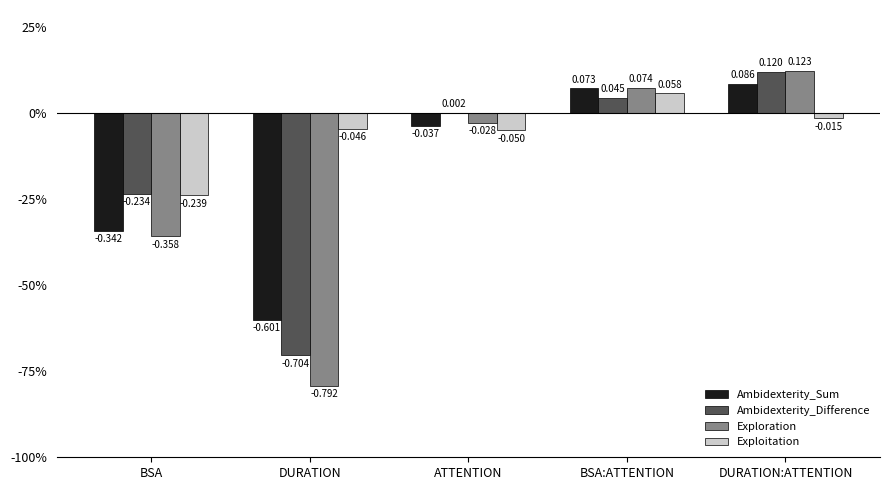

Which series has the largest total across all categories?

Exploitation